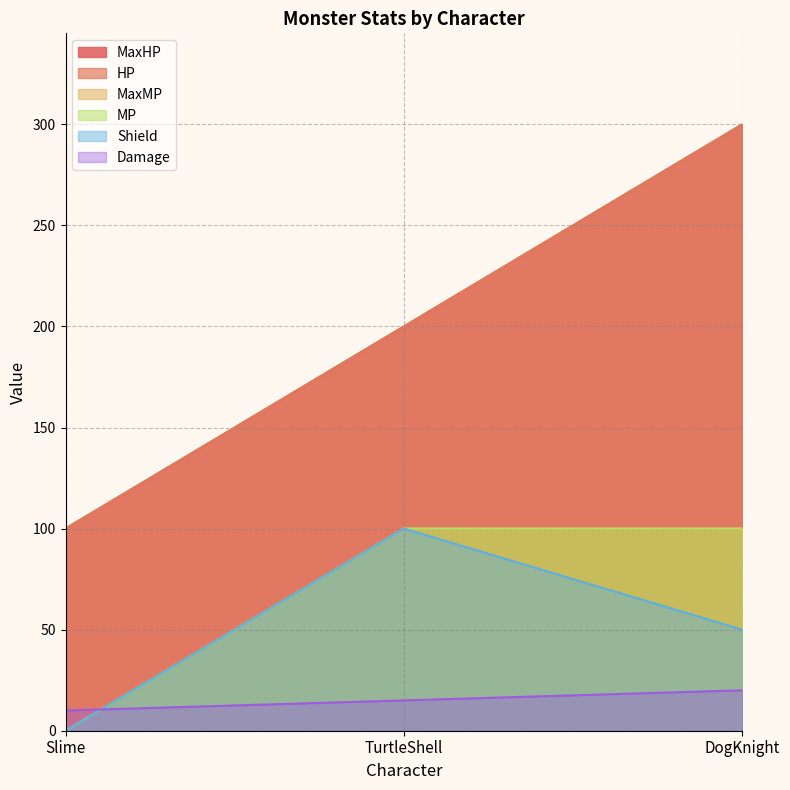

Is the value of MaxHP at DogKnight greater than the value of Shield at TurtleShell?

Yes